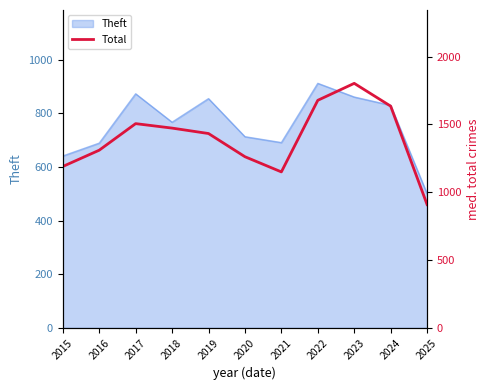

The chart shows a value of 860 at 2024. True or false?

False